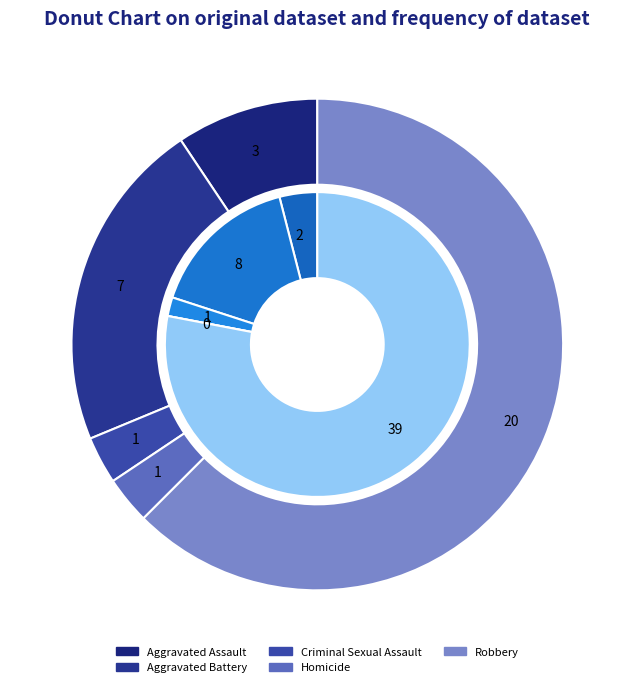

True or false: Criminal Sexual Assault accounts for 2% of the total.

True